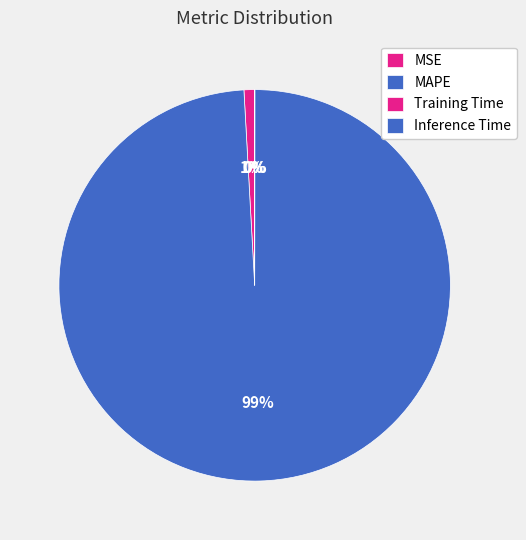

The Inference Time slice represents 0% of the pie. True or false?

True